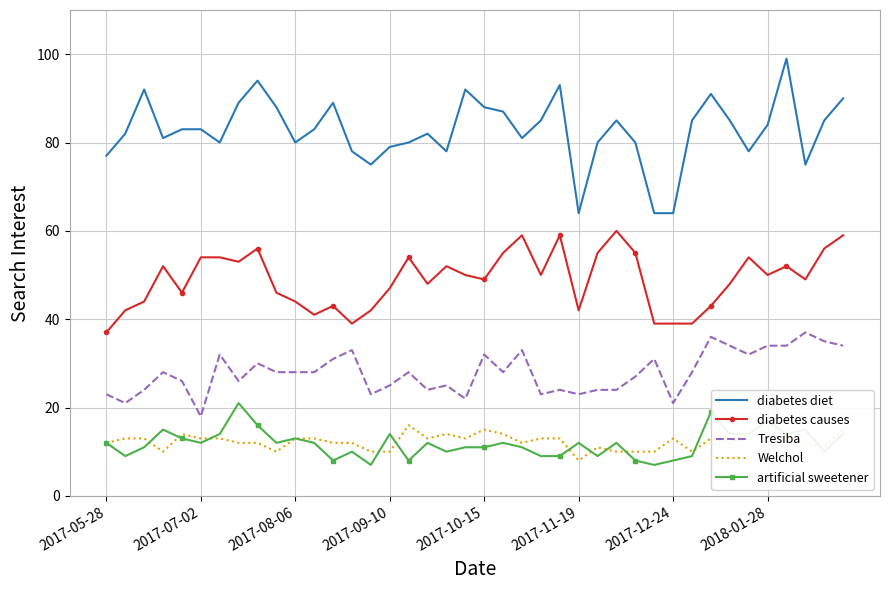

What is the maximum value for Tresiba?

37